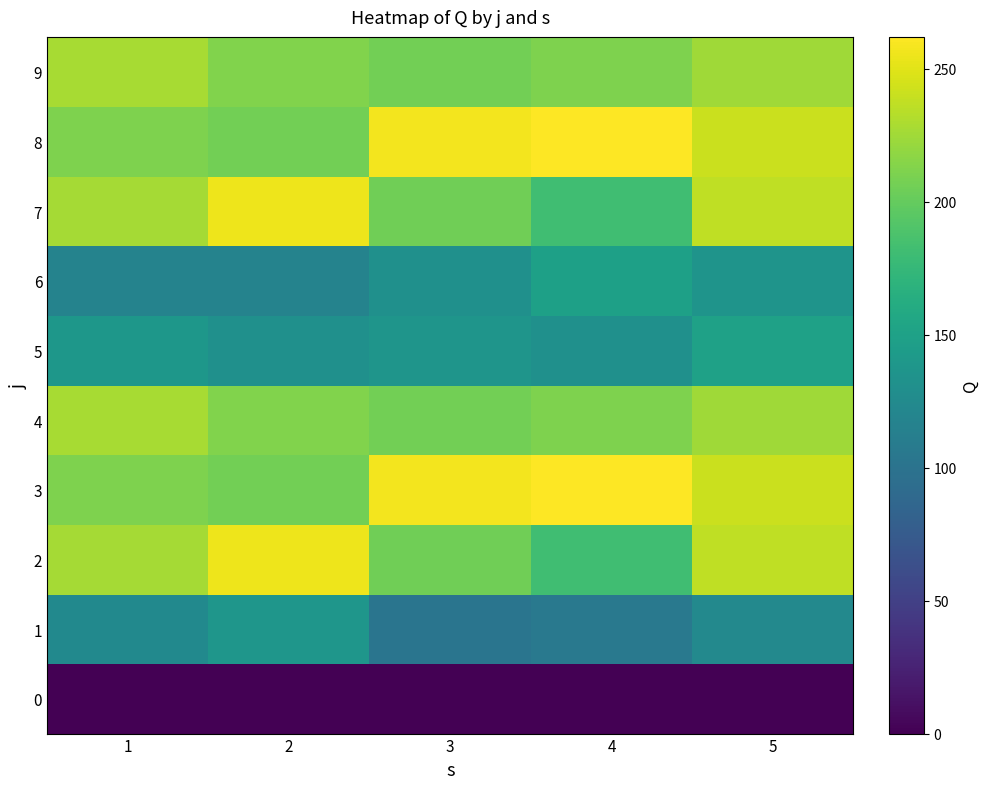

Count the number of categories in the chart.

5